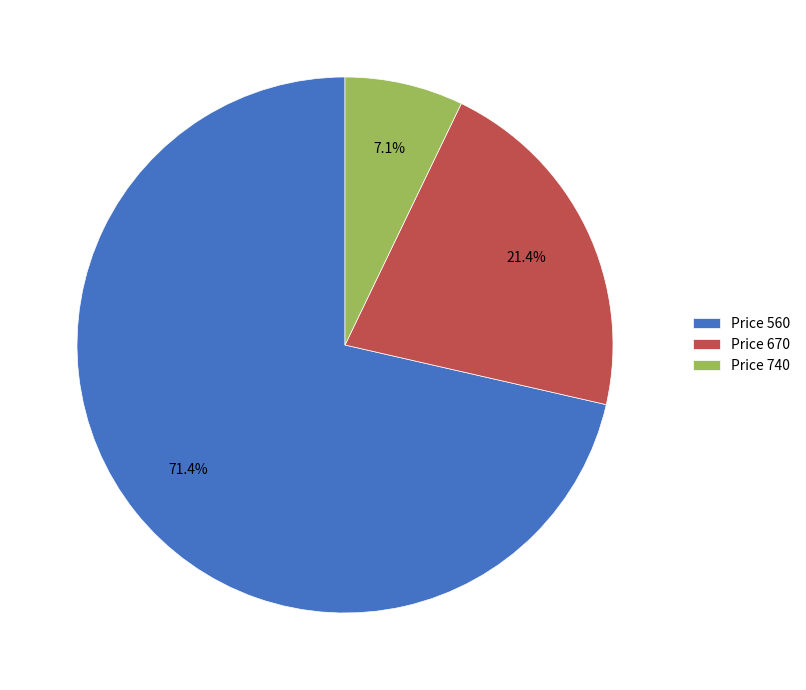

Between Price 740 and Price 560, which is larger?

Price 560